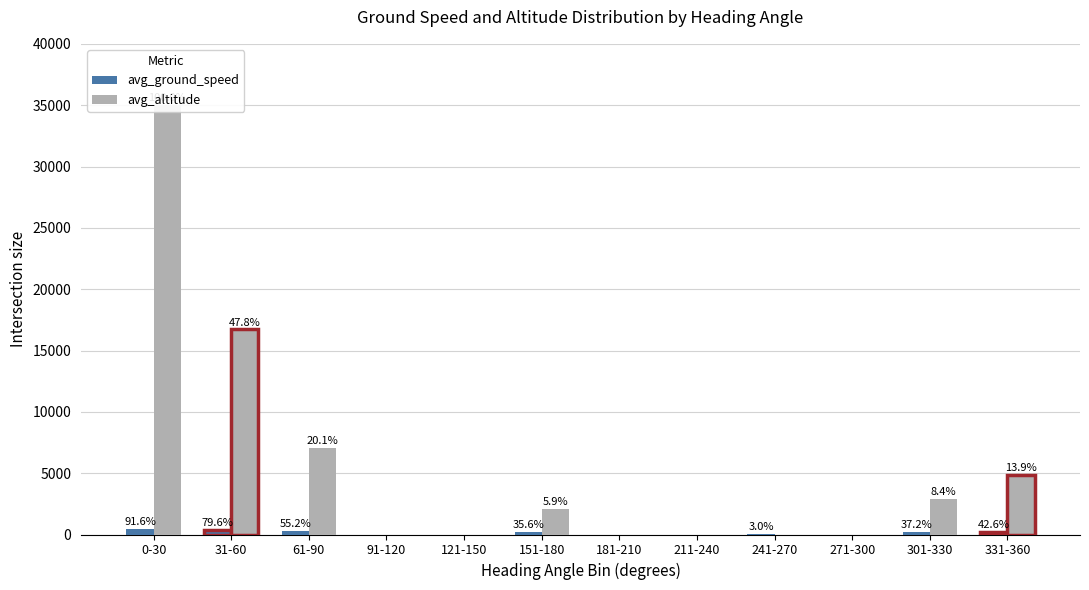

What is the difference between the avg_ground_speed values at 61-90 and 151-180?

98